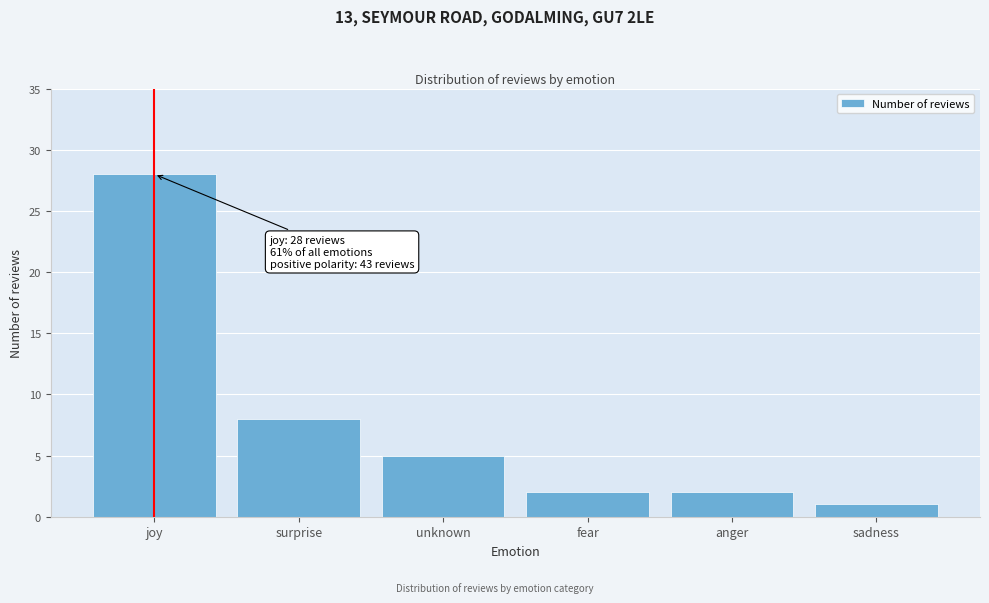

Reading left to right, transcribe all the data shown in this chart.

joy=28	surprise=8	unknown=5	fear=2	anger=2	sadness=1